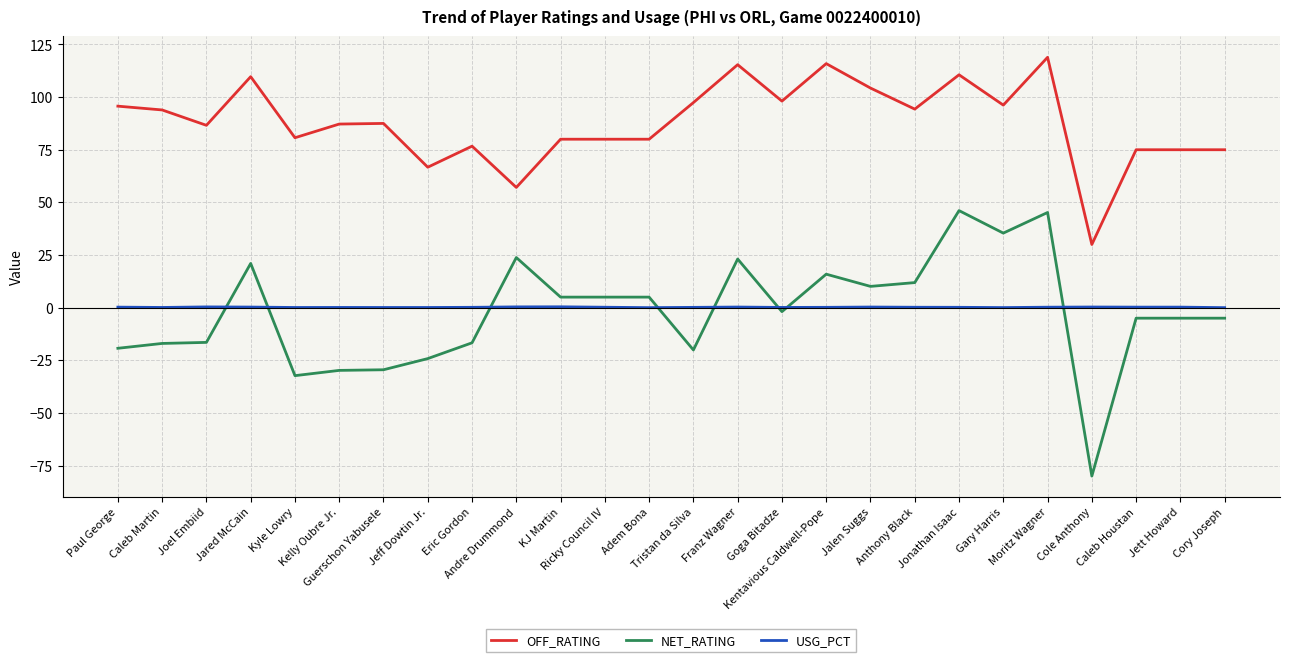

Which series has the largest total across all categories?

OFF_RATING